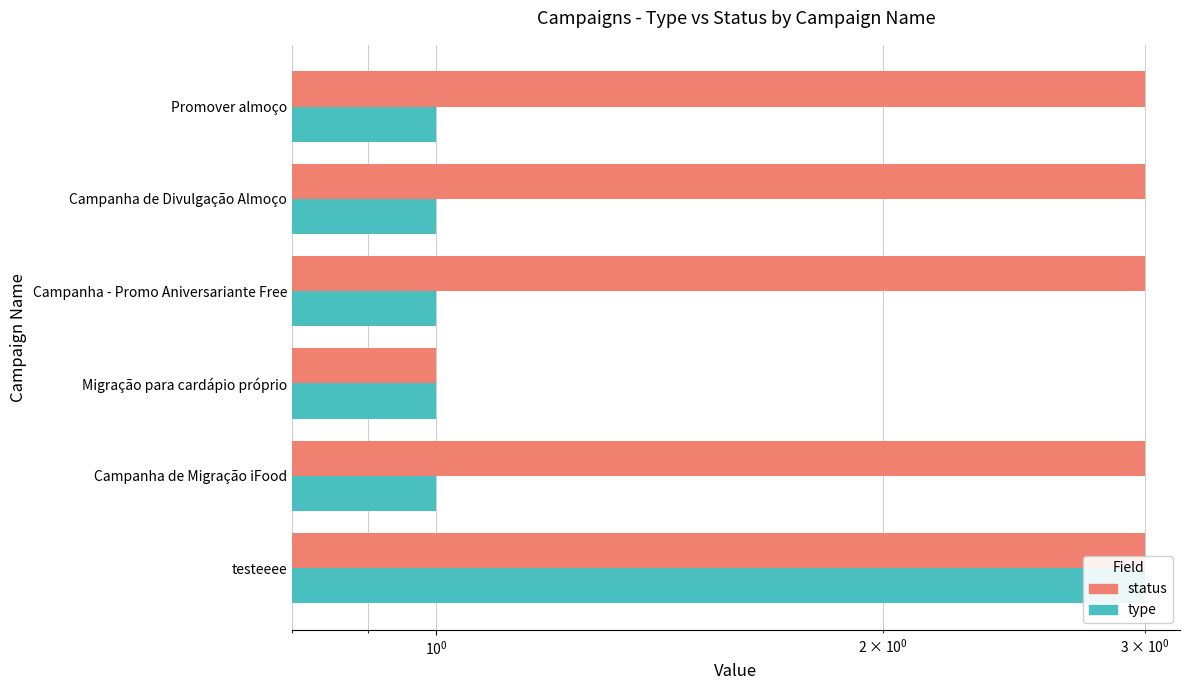

Which series changed the most between testeeee and Promover almoço?

type